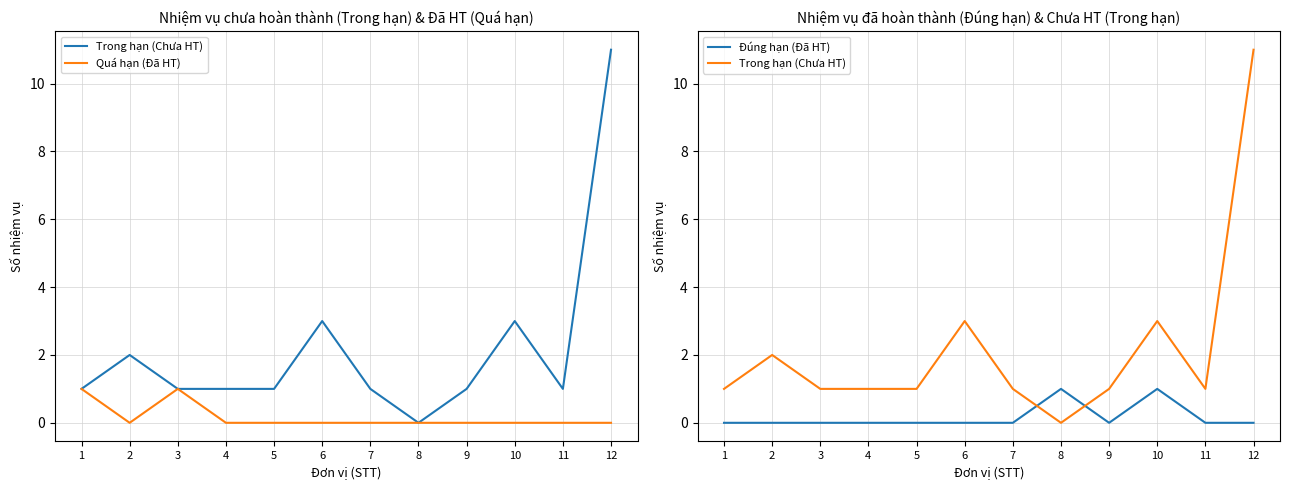

Rank the series at 4 from lowest to highest value.

Quá hạn (Đã HT), Đúng hạn (Đã HT), Trong hạn (Chưa HT)